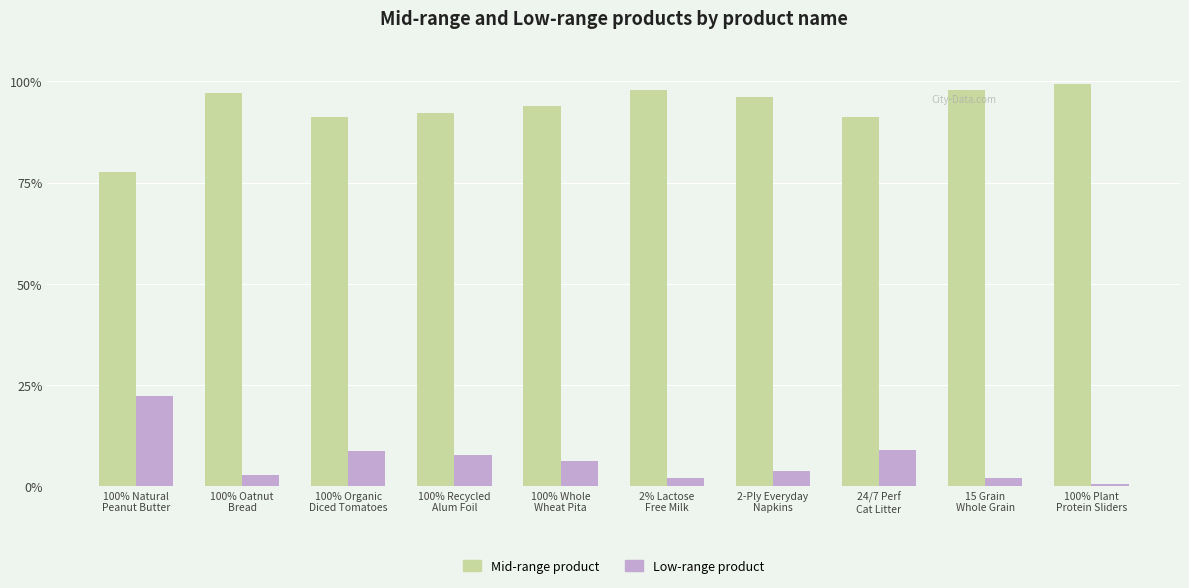

Is the value of Mid-range product at 2% Lactose
Free Milk greater than the value of Low-range product at 2-Ply Everyday
Napkins?

Yes